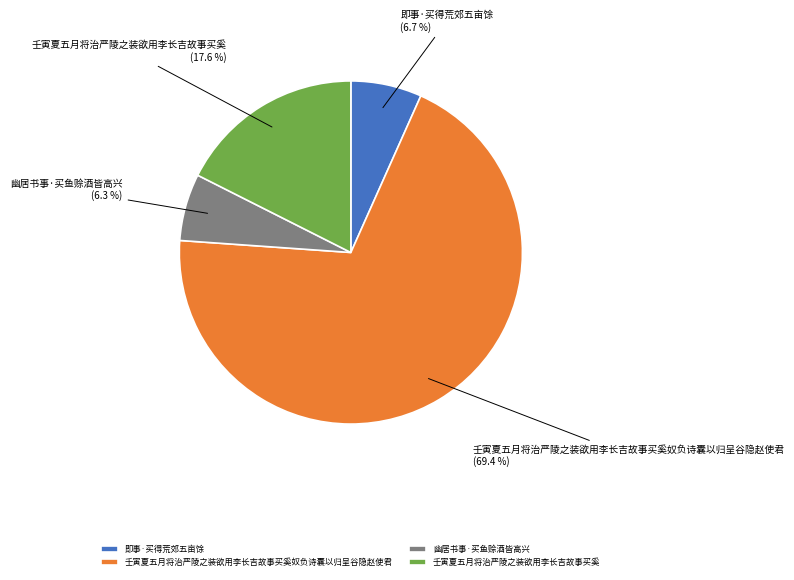

How many segments does this pie chart have?

4